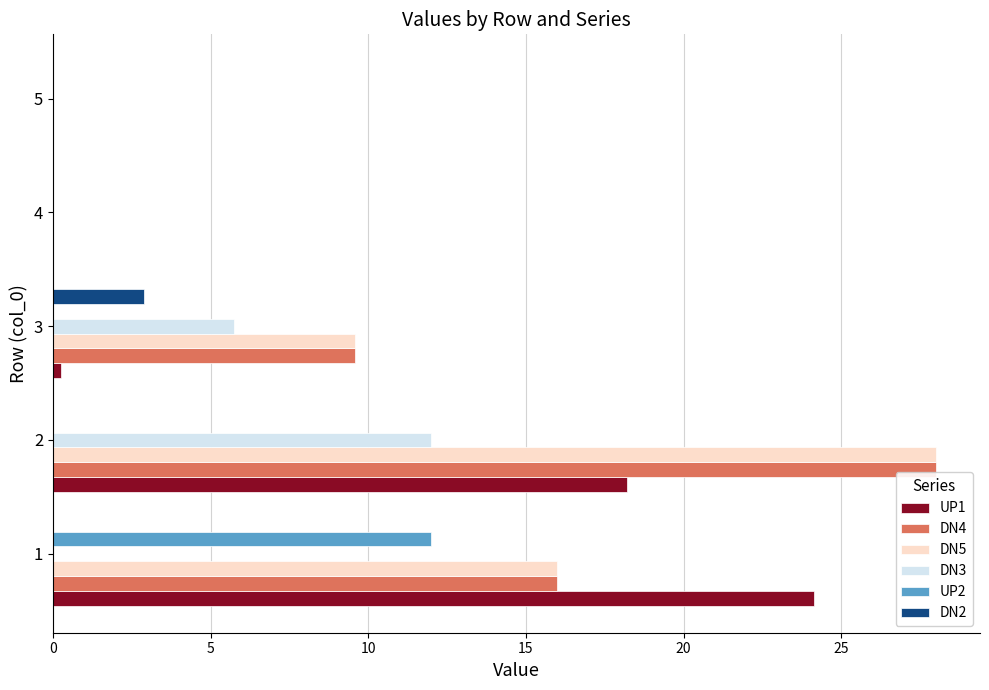

Is it true that DN5 equals 9.6 at 3?

True